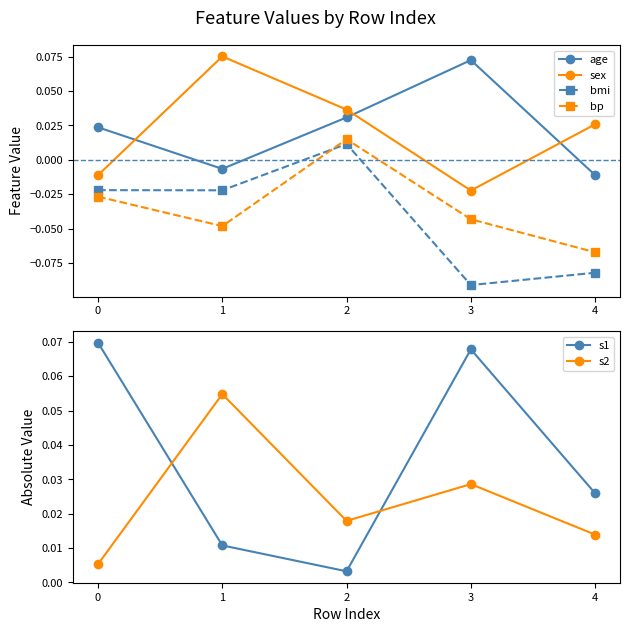

At which category does the chart reach its minimum across all series?

3